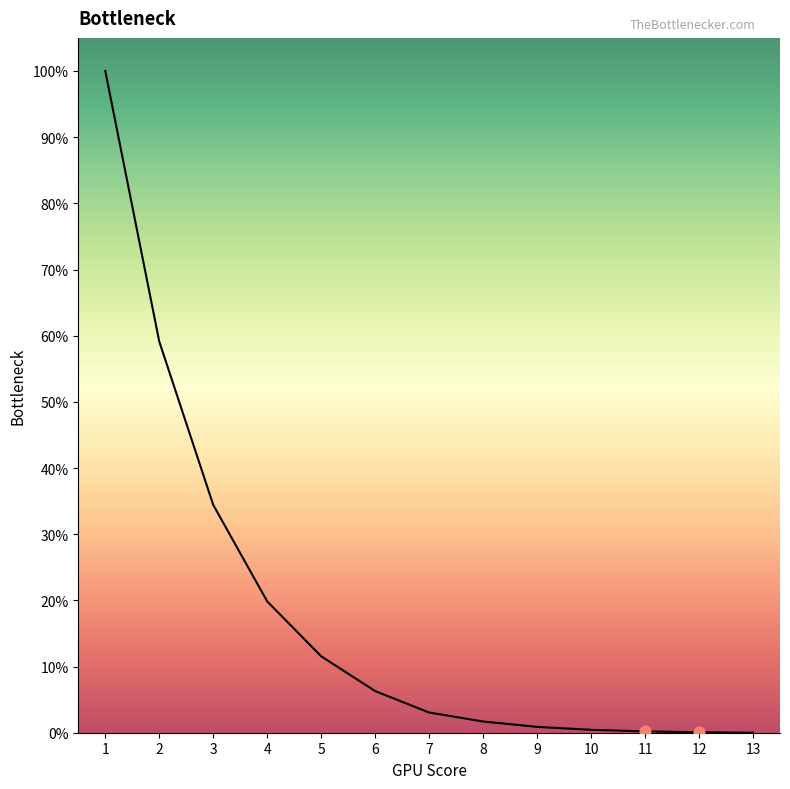

Does the chart have visible grid lines?

No